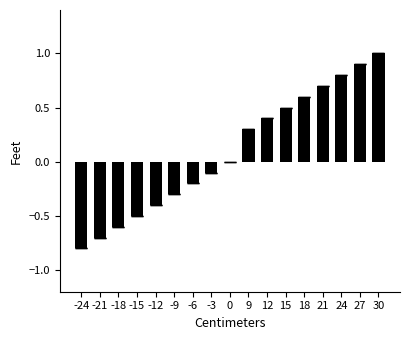

How many data points does each series have?

17